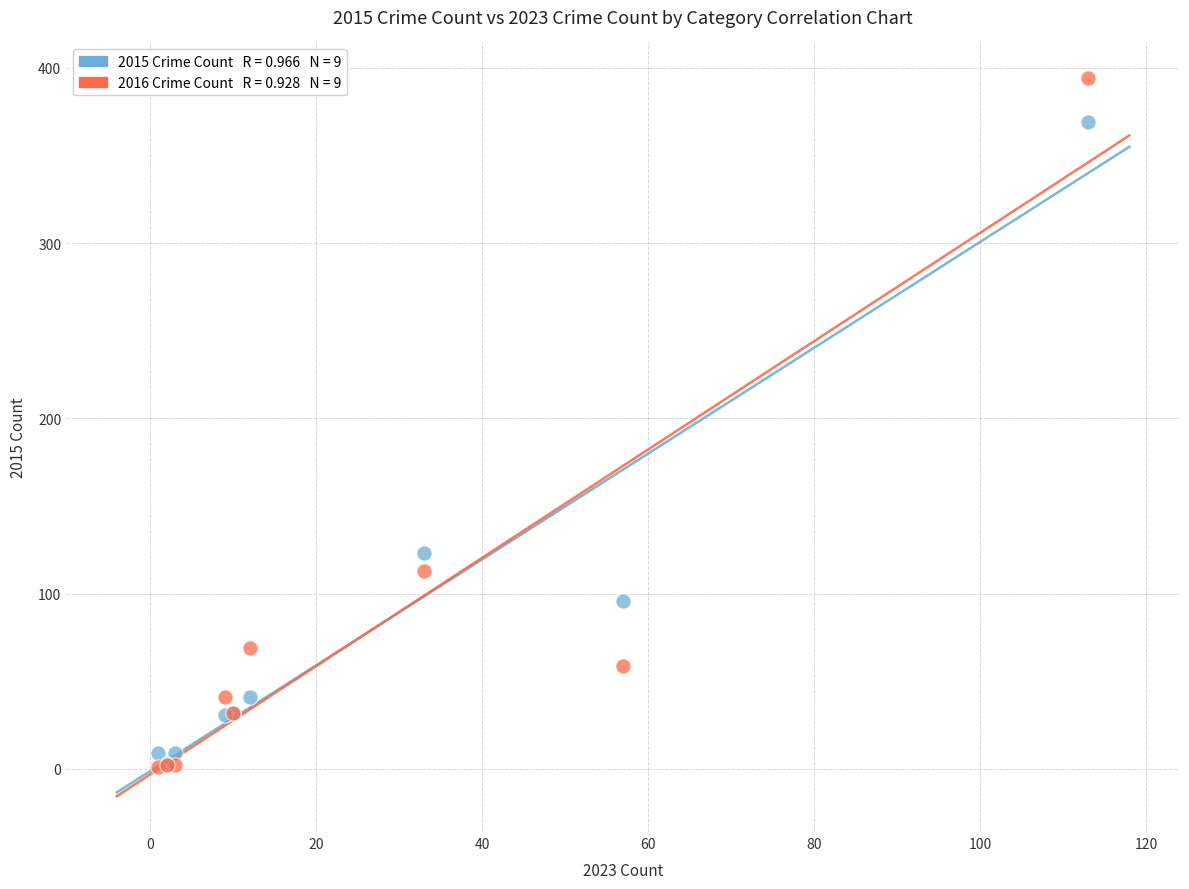

Across all series, what Y value is closest to 197?

123